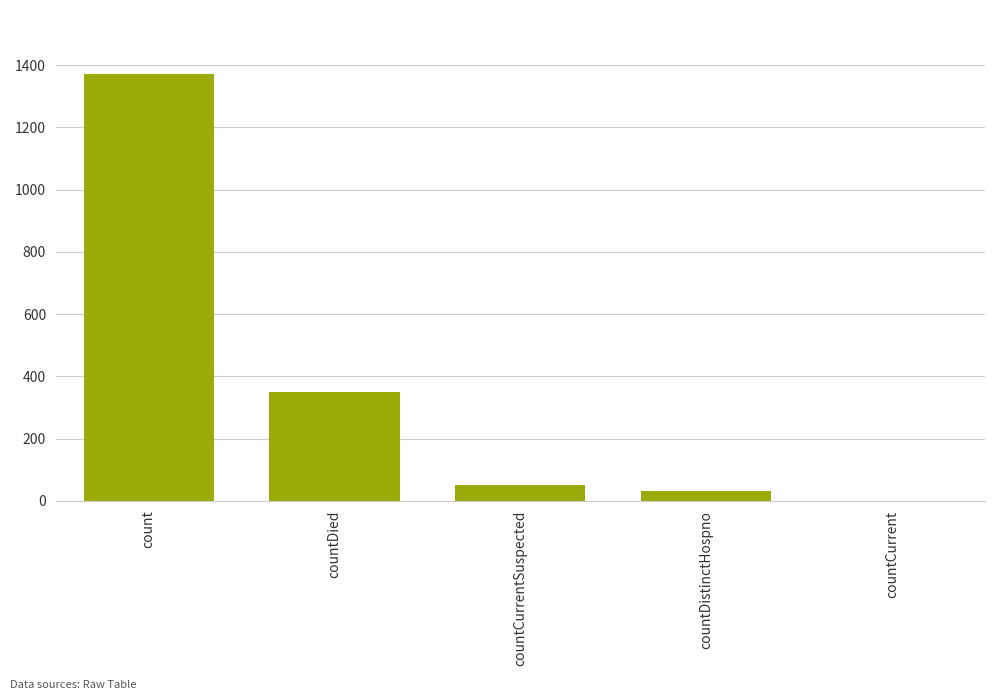

The chart shows a value of 1371 at count. True or false?

True